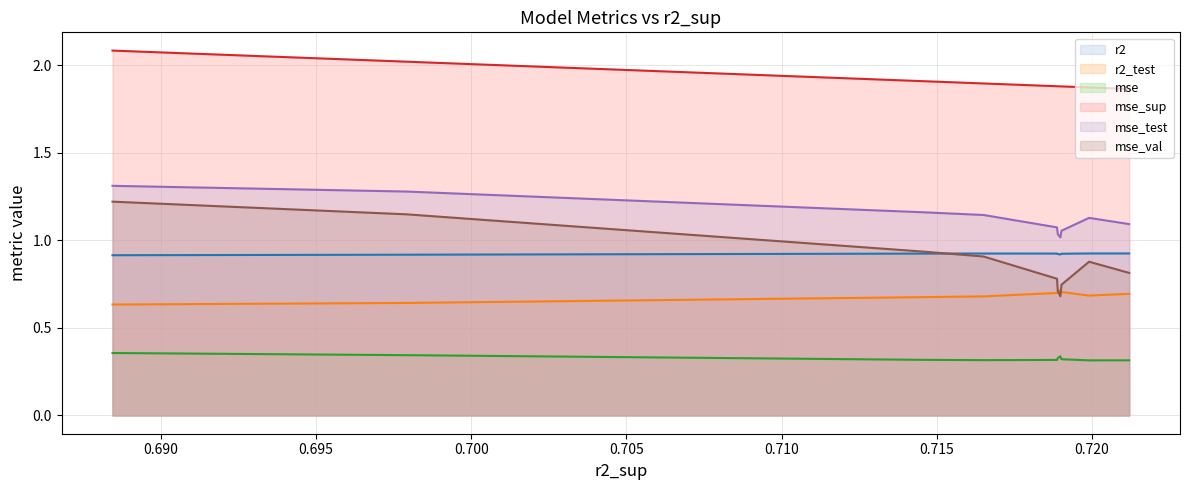

True or false: r2 has a value of 0.6 at model_4_9_5.

False